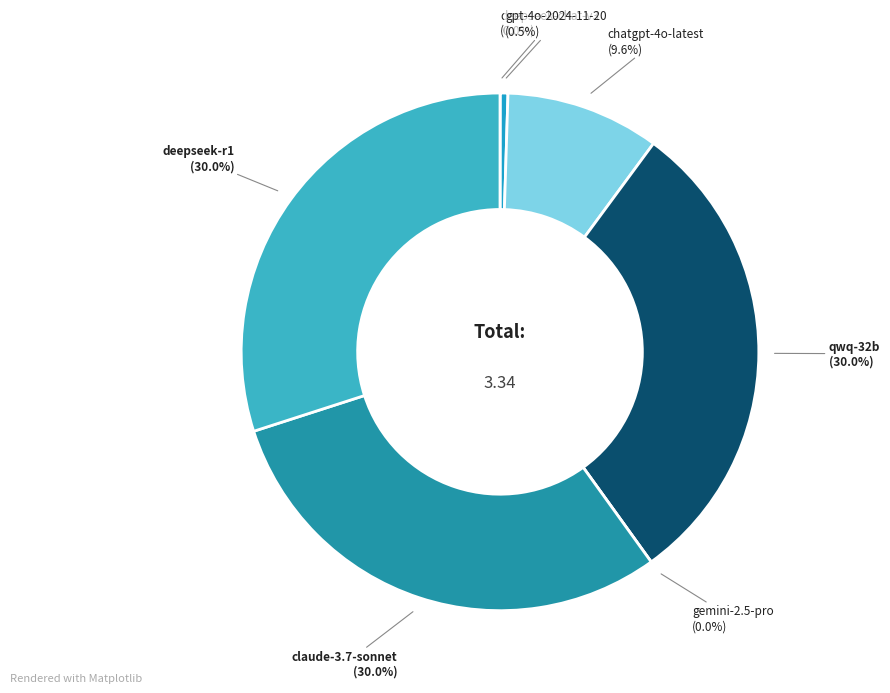

Which slice is the largest?

qwen/qwq-32b:free